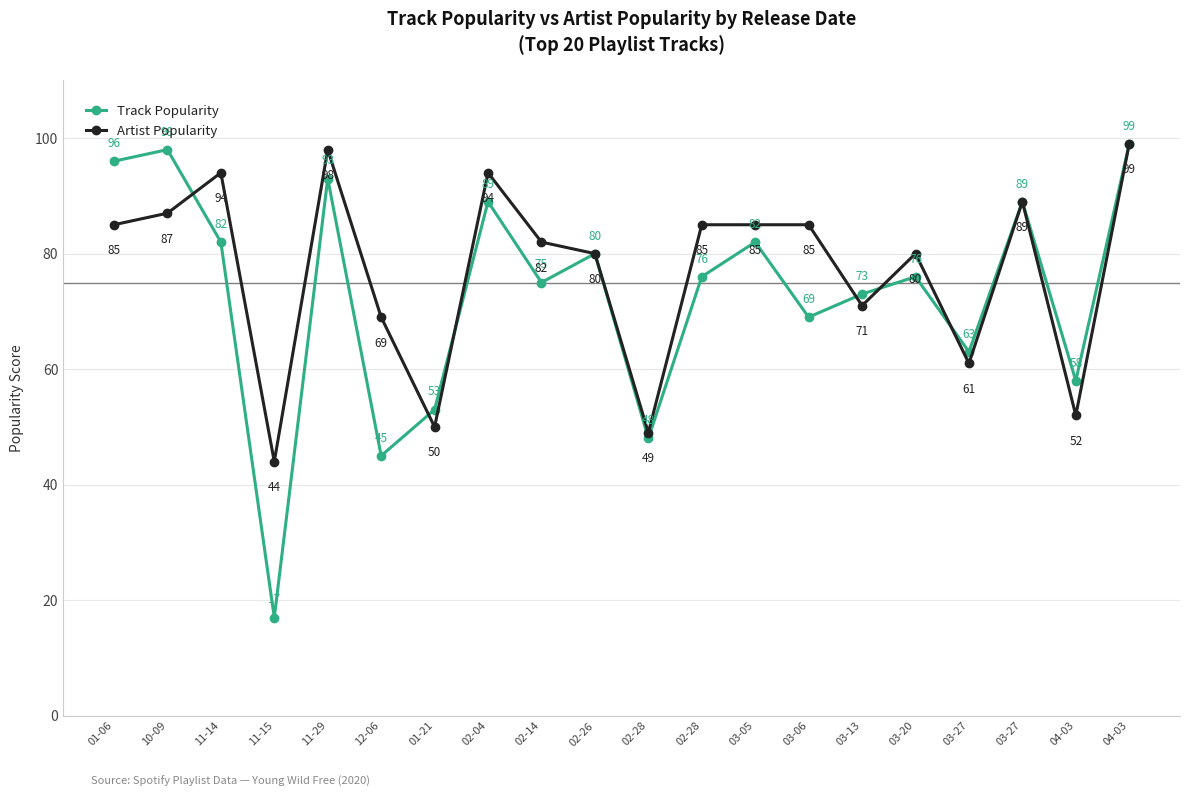

Which series ends up on top after the final intersection of Artist Popularity and Track Popularity?

Track Popularity